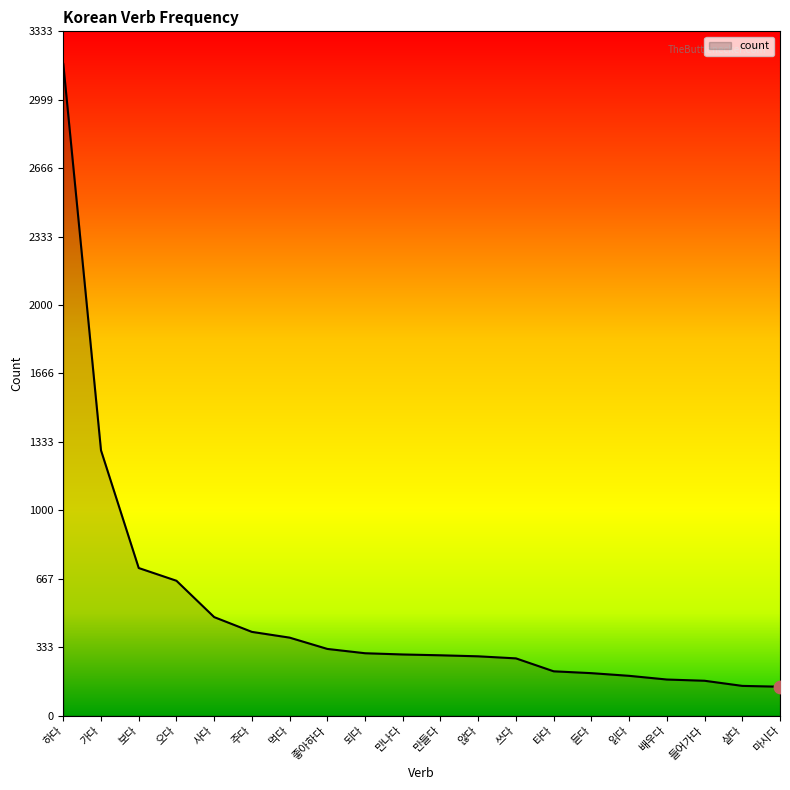

Which has a higher value, 타다 or 보다?

보다